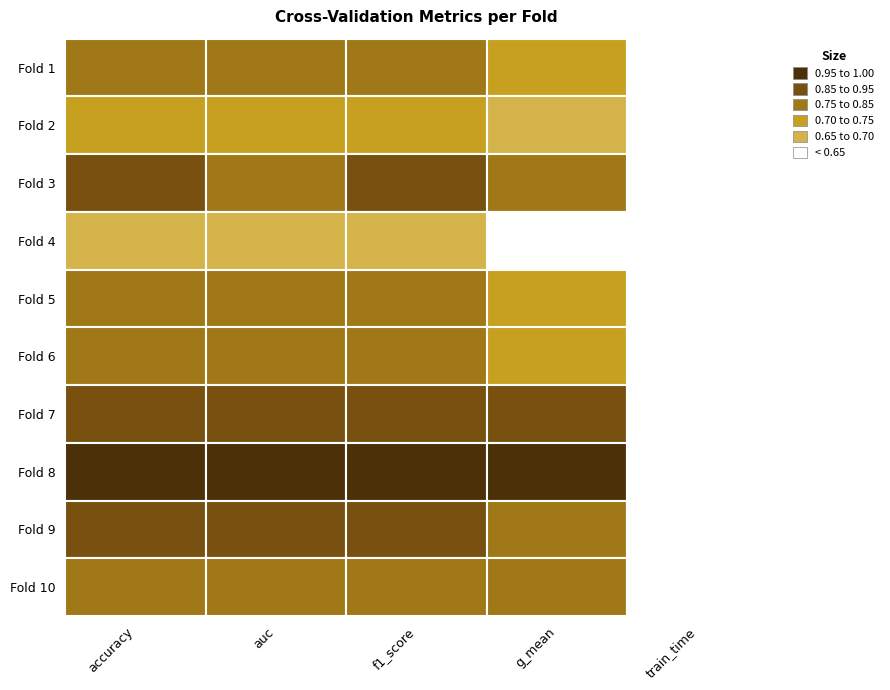

Is the value of 5 at auc greater than the value of 10 at train_time?

Yes